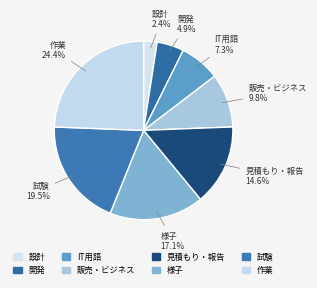

Rank the categories by value from highest to lowest.

作業, 試験, 様子, 見積もり・報告, 販売・ビジネス, IT用語, 開発, 設計